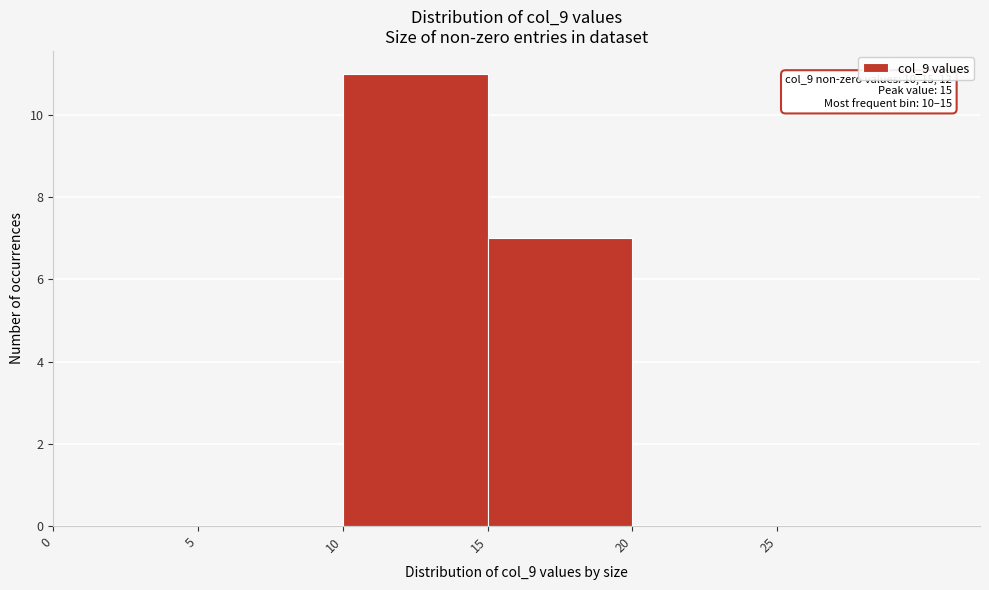

Over which range of the x-axis is the bar tallest?

10 to 15